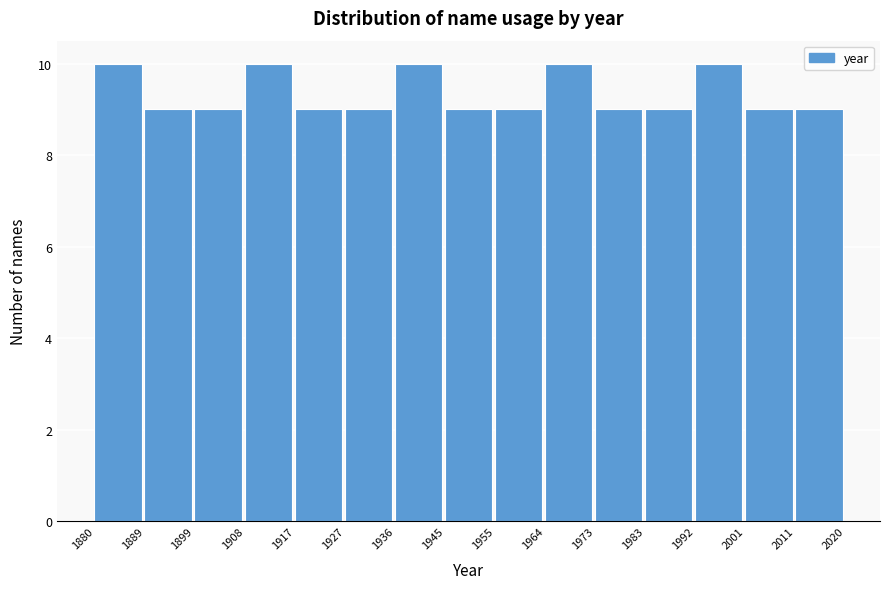

How tall is the bar that spans 1936 to 1945 on the x-axis? The values are not printed on the chart, so give them approximately, as read against the axis.

10